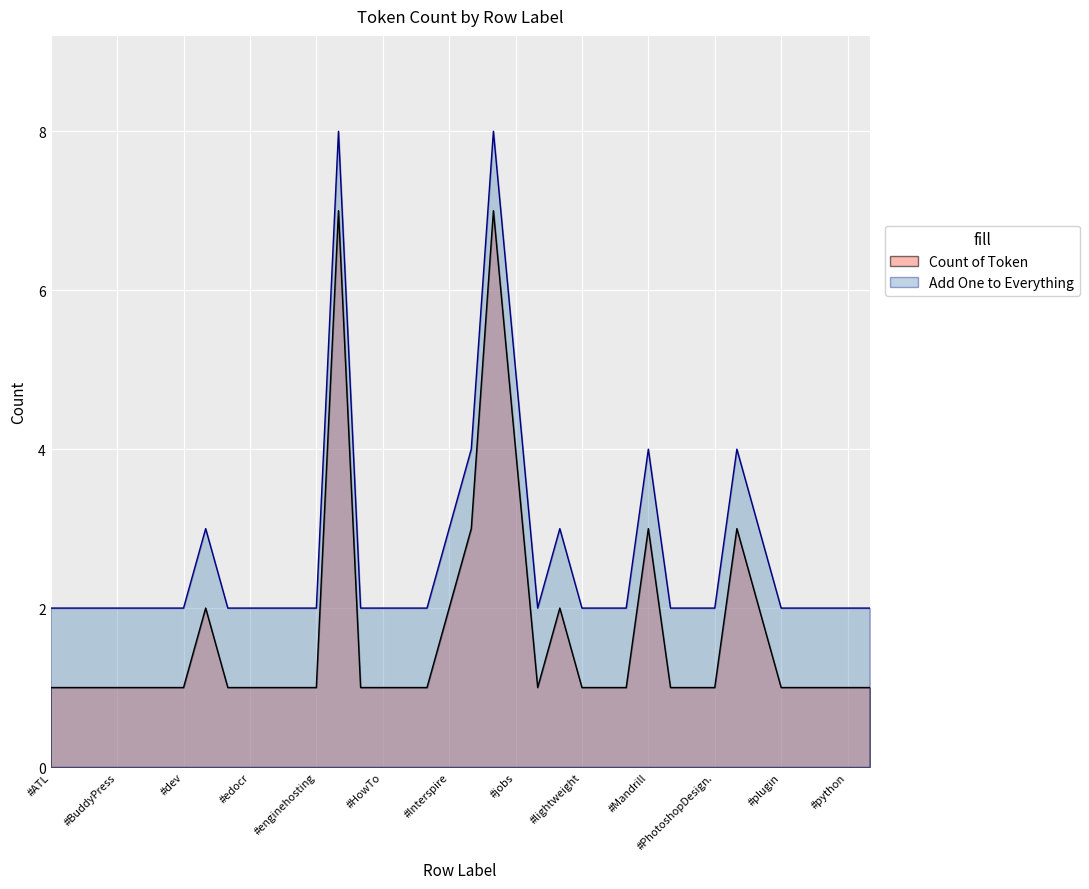

What is the value of the Add One to Everything point at the 18th from the left?

2